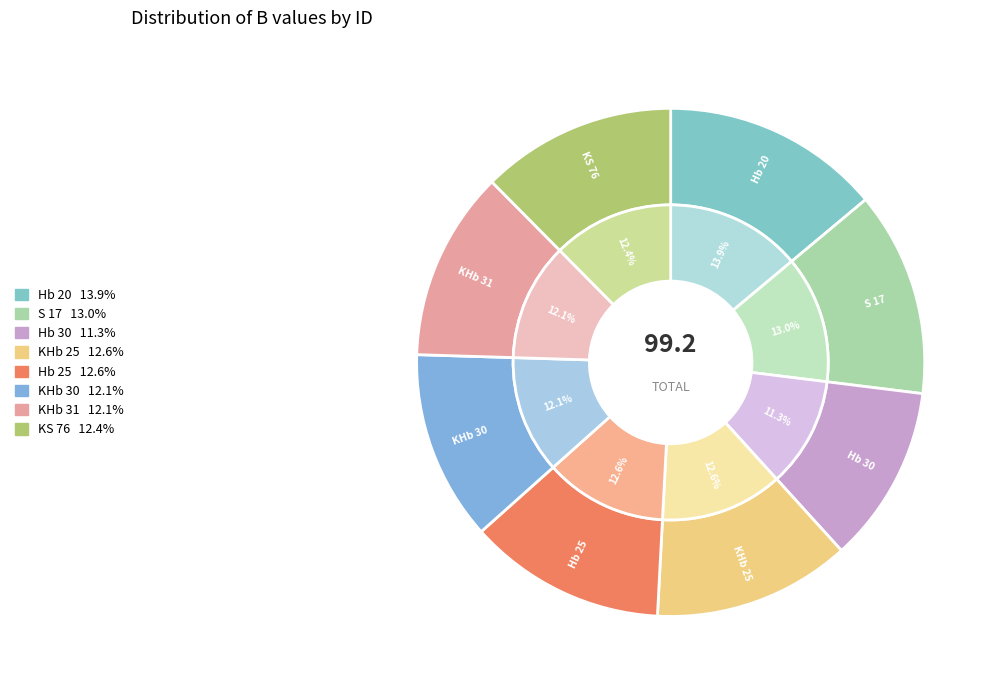

How much of the chart is everything except Hb 20?

86.1%